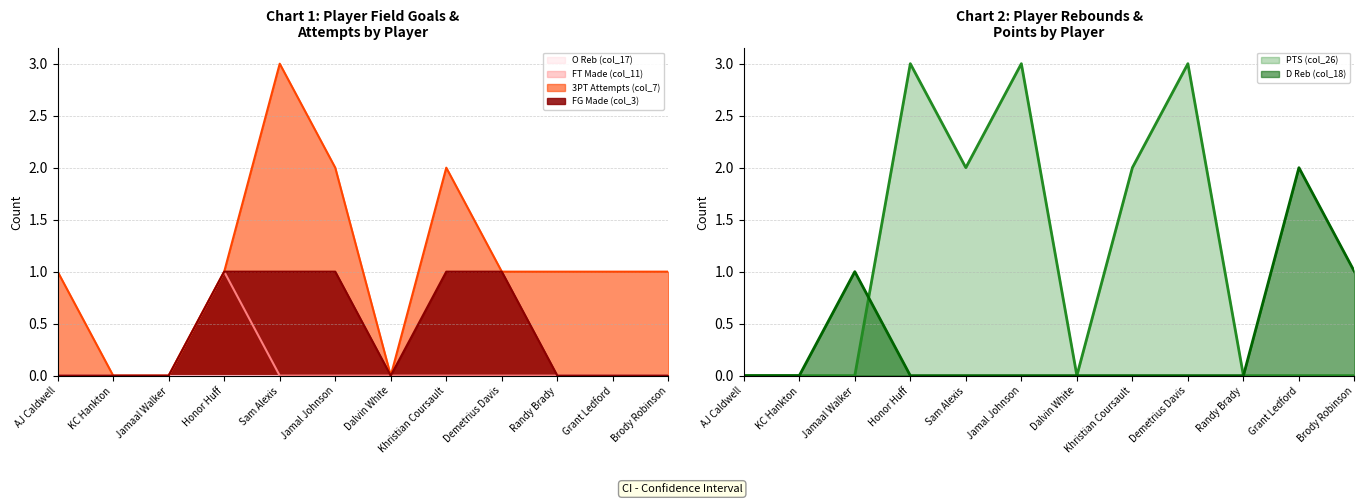

Reading left to right, list all the values displayed in this chart.

FG Made (col_3): 0	0	0	1	1	1	0	1	1	0	0	0
3PT Attempts (col_7): 1	0	0	1	3	2	0	2	1	1	1	1
FT Made (col_11): 0	0	0	1	0	0	0	0	0	0	0	0
D Reb (col_18): 0	0	1	0	0	0	0	0	0	0	2	1
PTS (col_26): 0	0	0	3	2	3	0	2	3	0	0	0